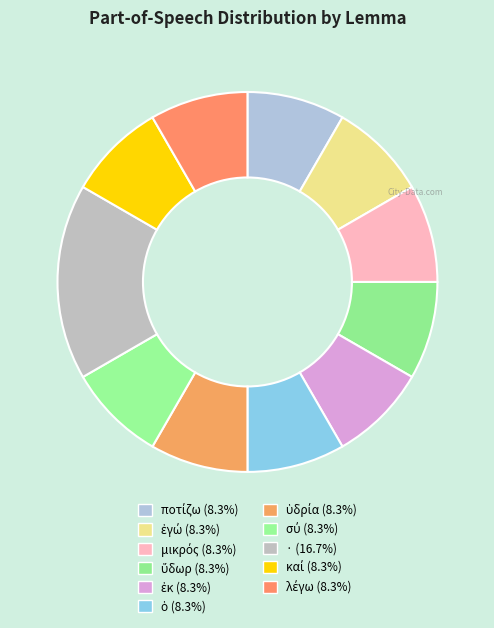

To the nearest percent, what percentage of the pie is σύ?

8%